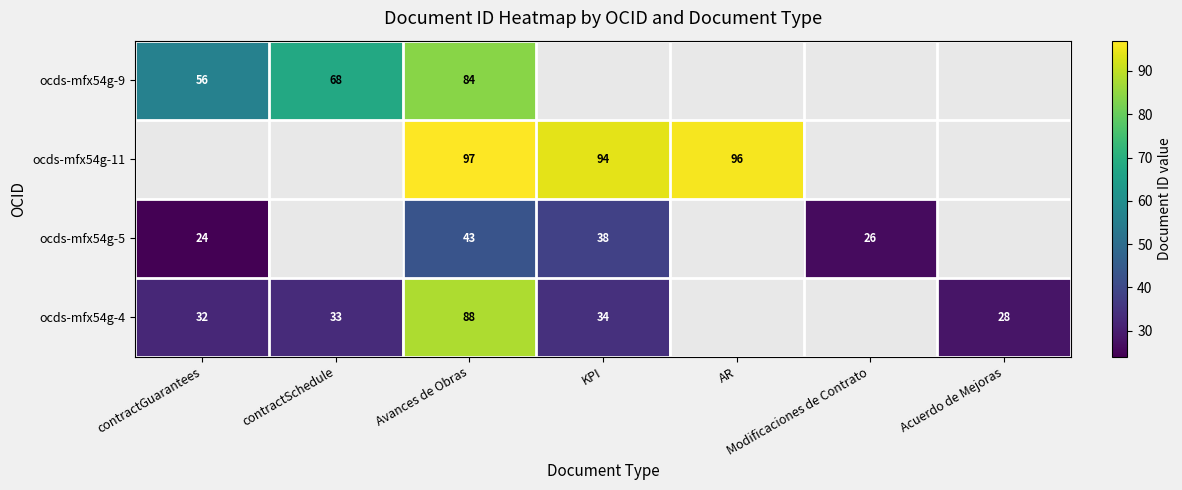

What is the difference between the highest and lowest values at Avances de Obras?

54